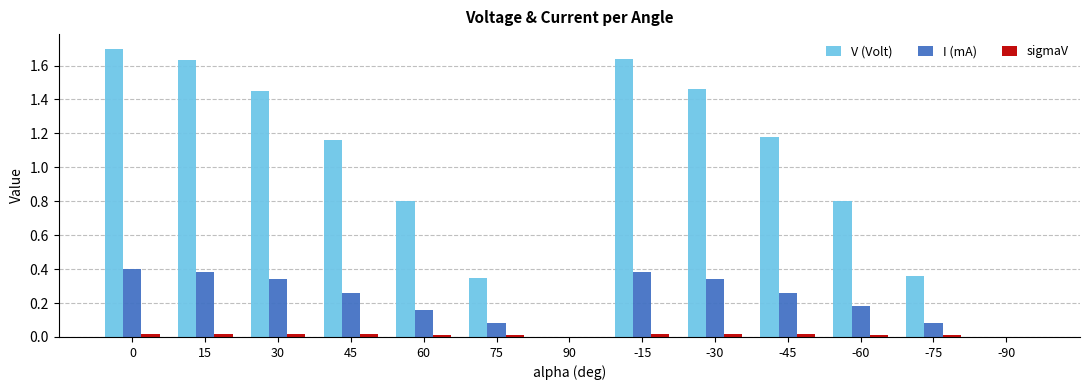

Is the value of sigmaV at -30 greater than the value of I (mA) at 15?

No